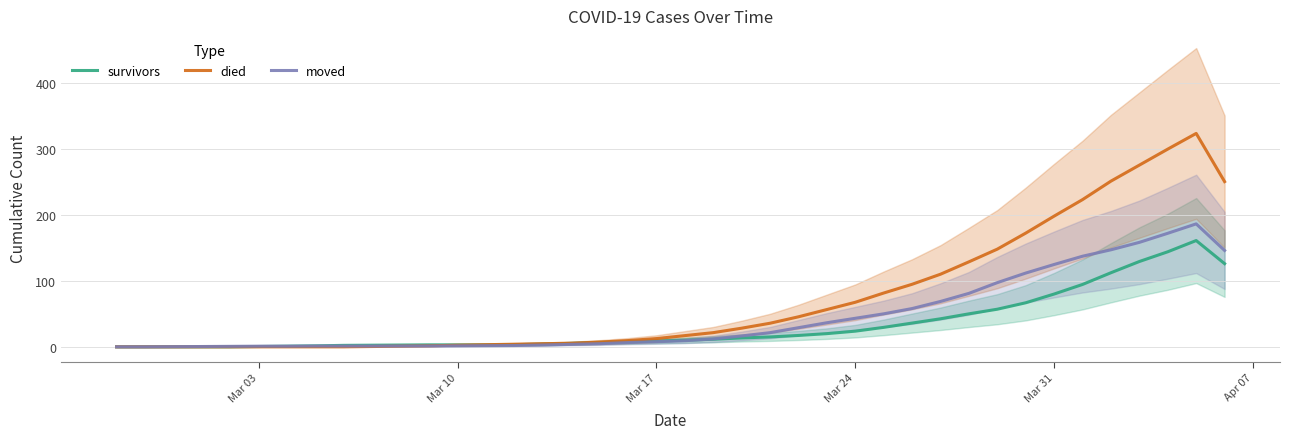

In moved, how many points are higher than both neighbors (excluding endpoints)?

1